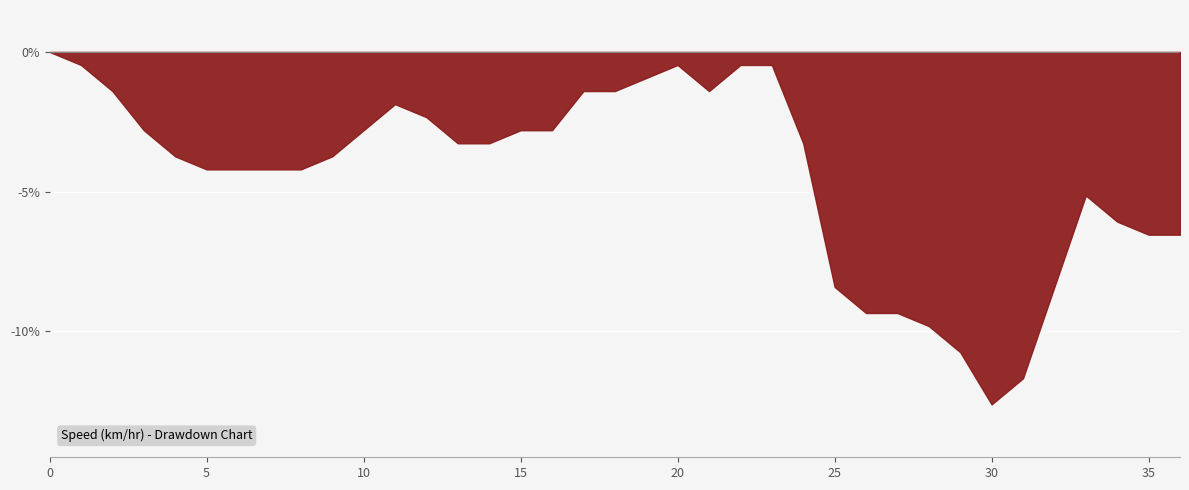

Rank the categories by value from highest to lowest.

0, 1, 20, 22, 23, 19, 2, 17, 18, 21, 11, 12, 3, 10, 15, 16, 13, 14, 24, 4, 9, 5, 6, 7, 8, 33, 34, 35, 36, 25, 32, 26, 27, 28, 29, 31, 30